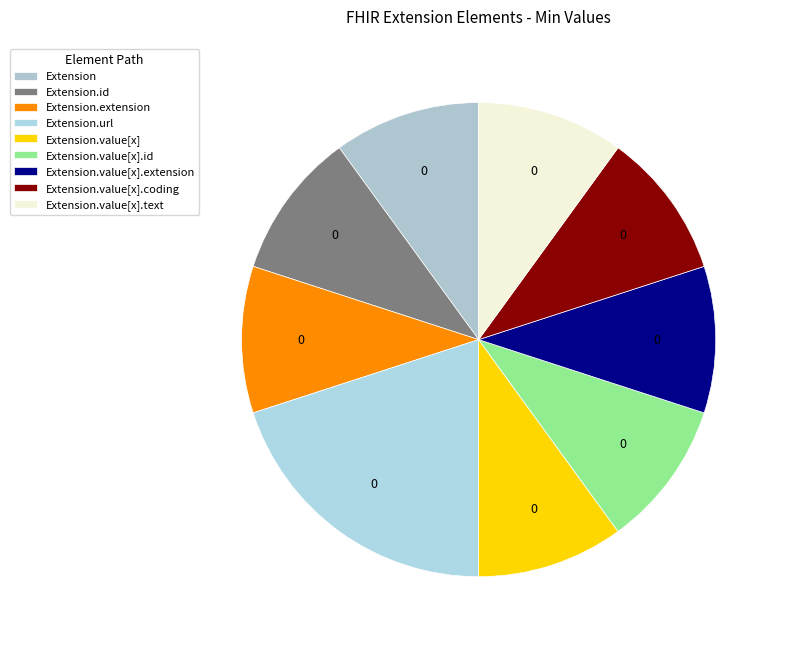

The Extension.value[x].coding slice represents 0% of the pie. True or false?

True